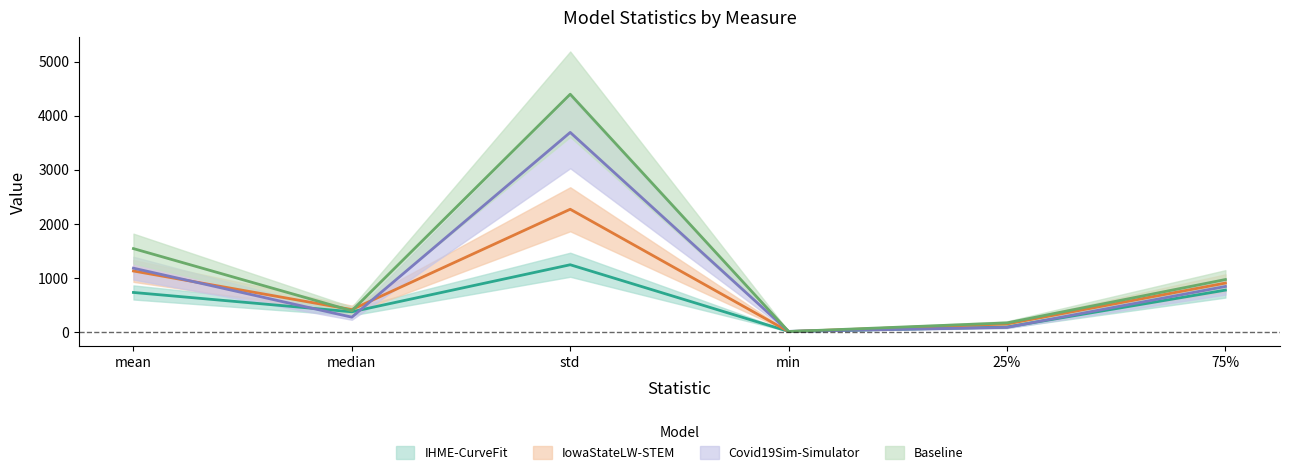

The IHME-CurveFit series shows 367.2 at median. True or false?

True